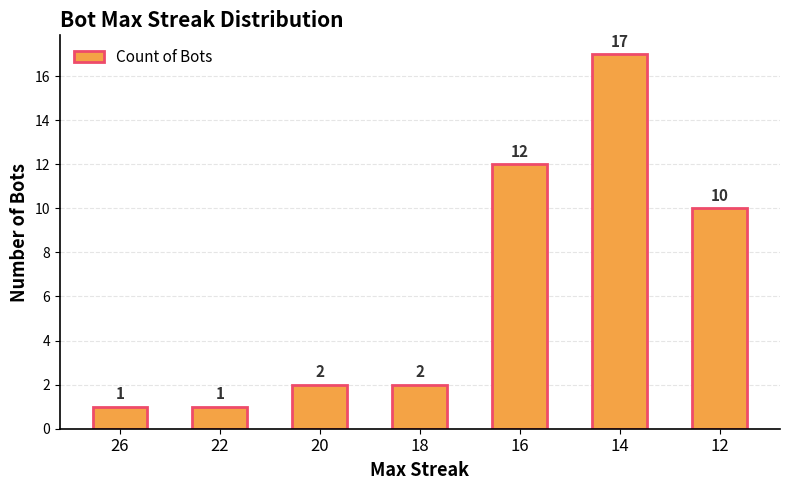

Does the chart contain any negative values?

No